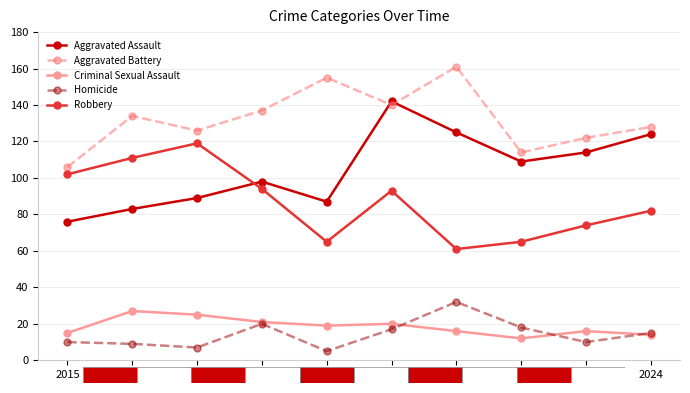

What is the sum of the Aggravated Assault values at 2023 and 2021?

239